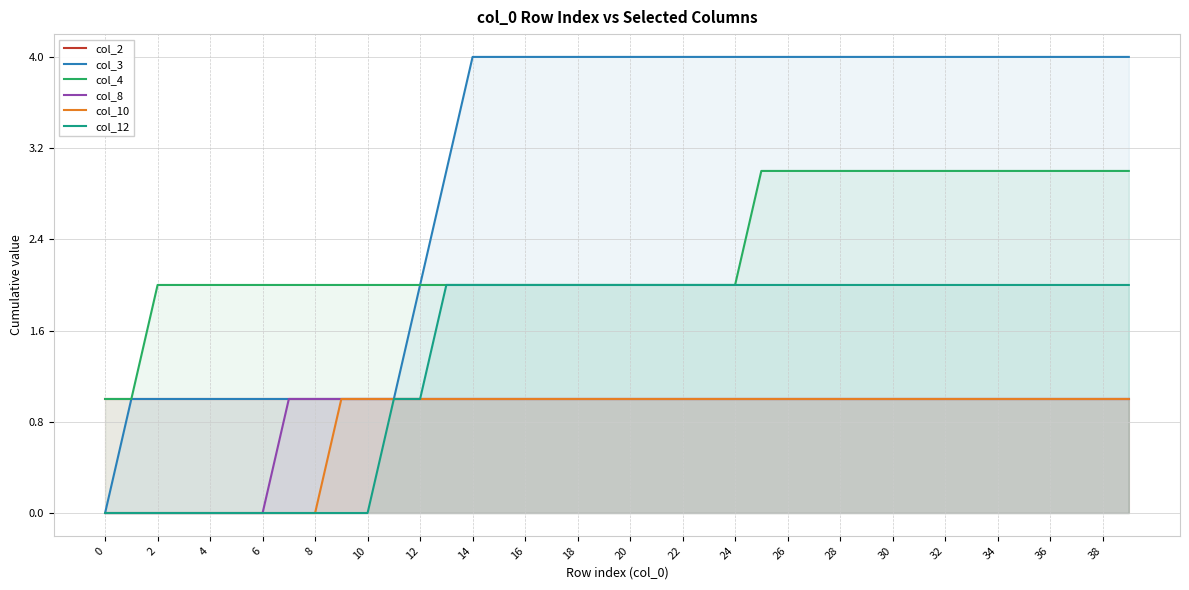

The col_3 series shows 2 at 6. True or false?

False